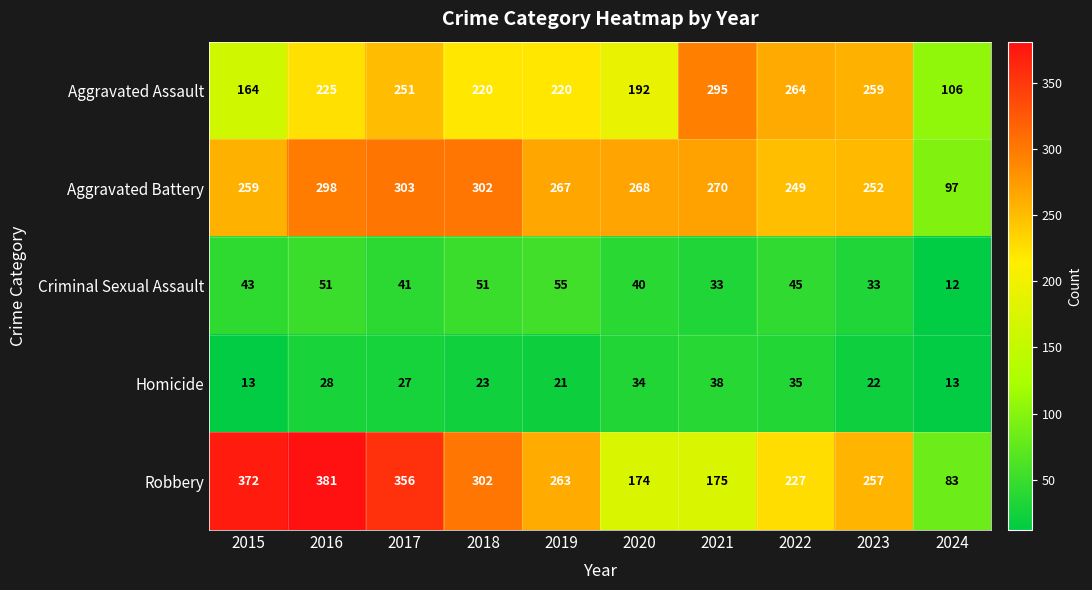

What value does the Robbery series have at 2023, to the nearest 5?

255